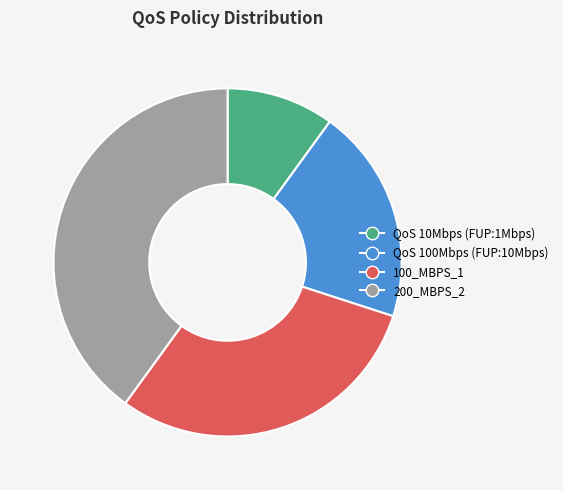

To the nearest percent, what is the difference between the largest and smallest slice percentages?

30%